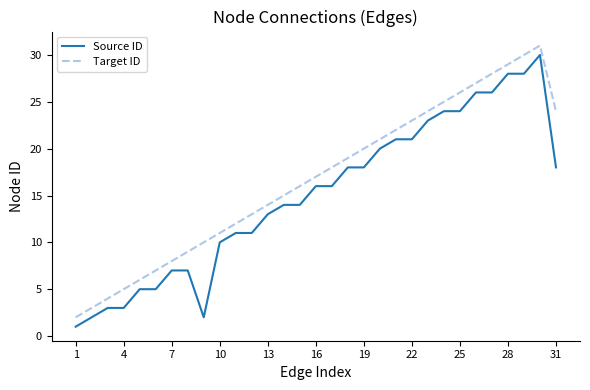

What is the greatest value displayed?

31